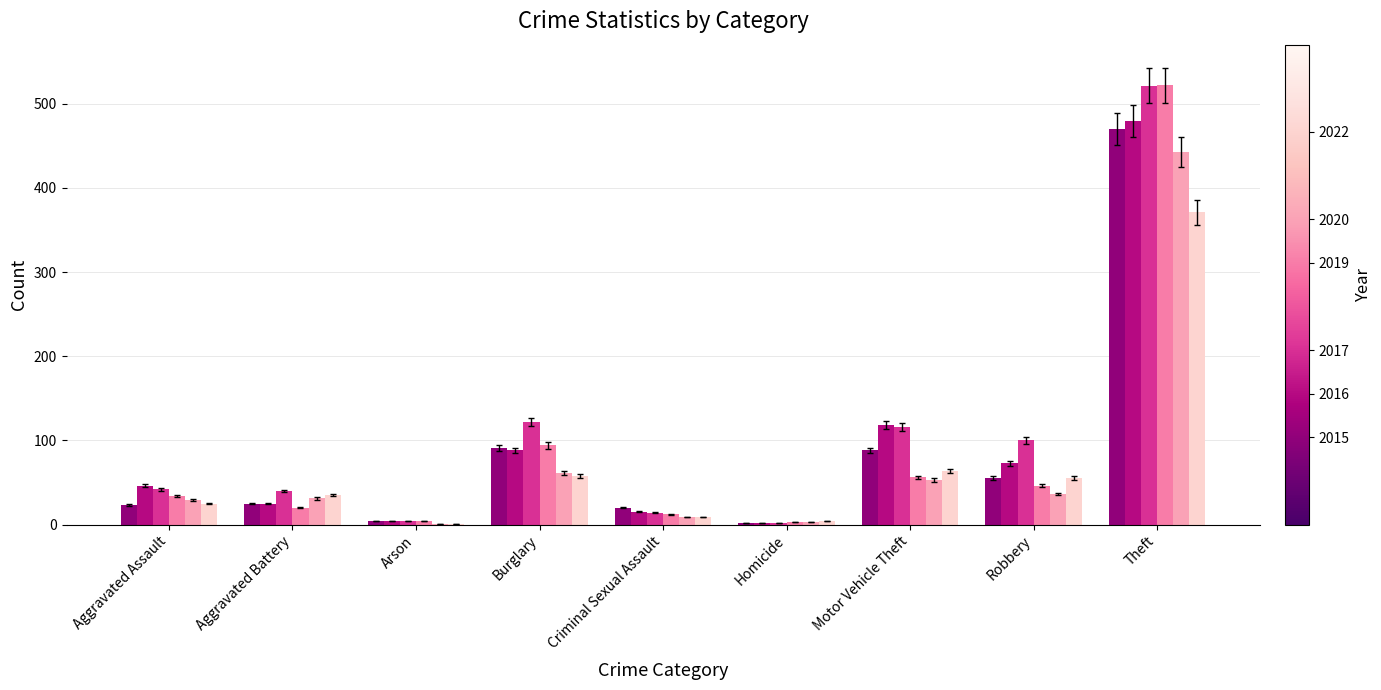

How many categories are shown in the chart?

9